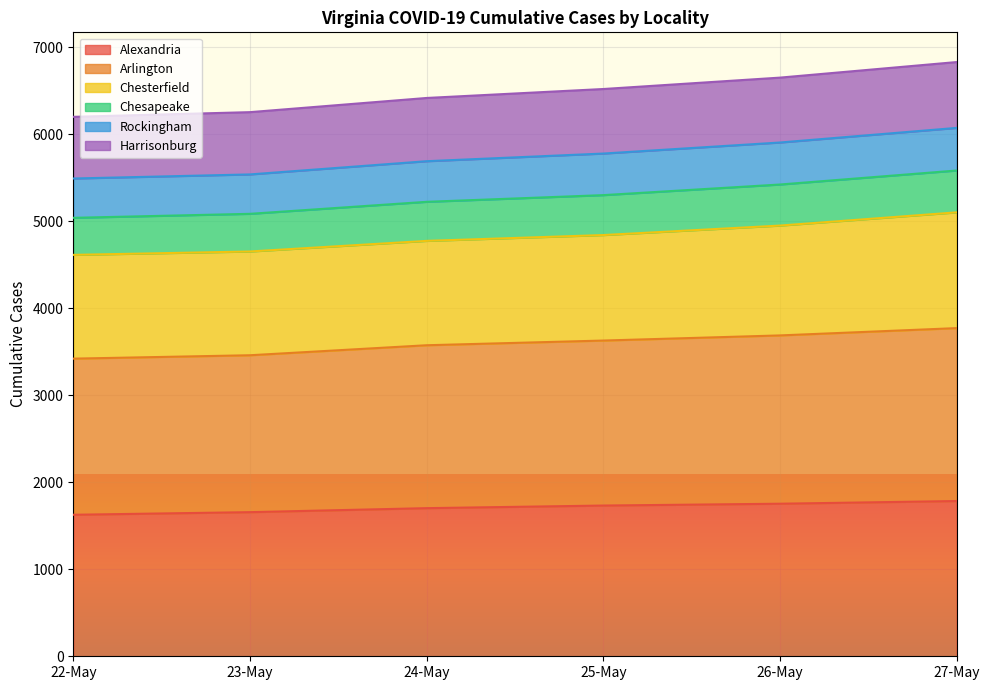

True or false: Harrisonburg and Alexandria cross at least once.

False